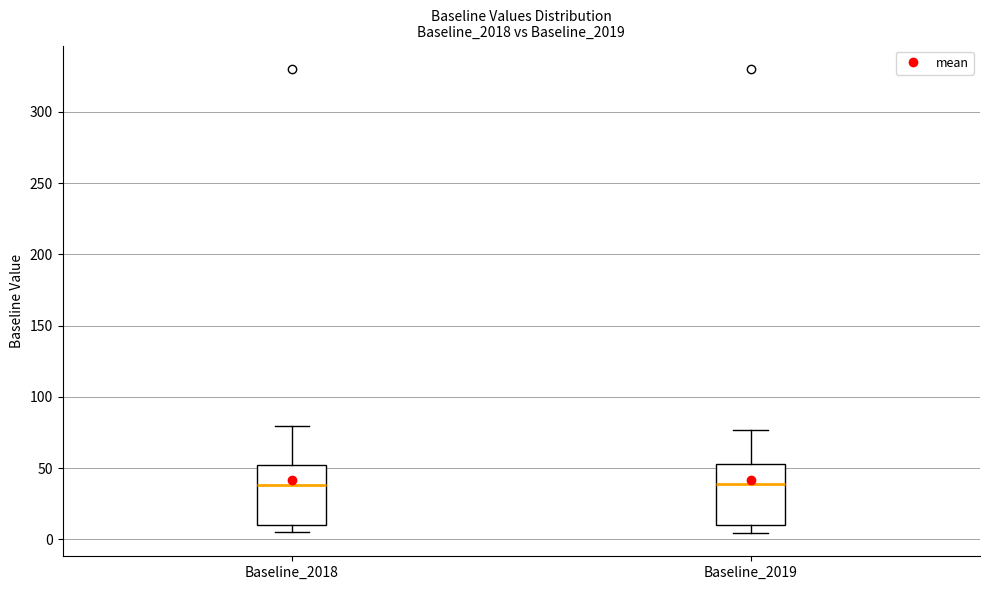

Reading left to right, read every box against the y-axis: the position of its median line, the range the box covers, and the ends of its whiskers. The values are not printed on the chart, so give them approximately, as read against the axis.

Baseline_2018: median 40, box 10 to 50, whiskers 5 to 80
Baseline_2019: median 40, box 10 to 55, whiskers 5 to 75